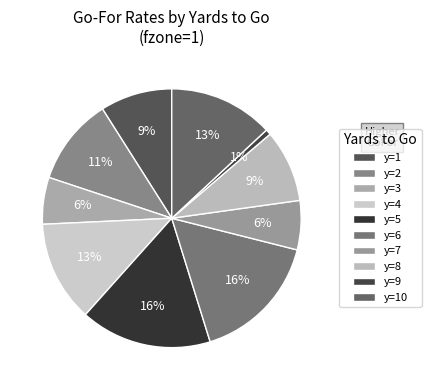

Count the number of slices in the pie.

10